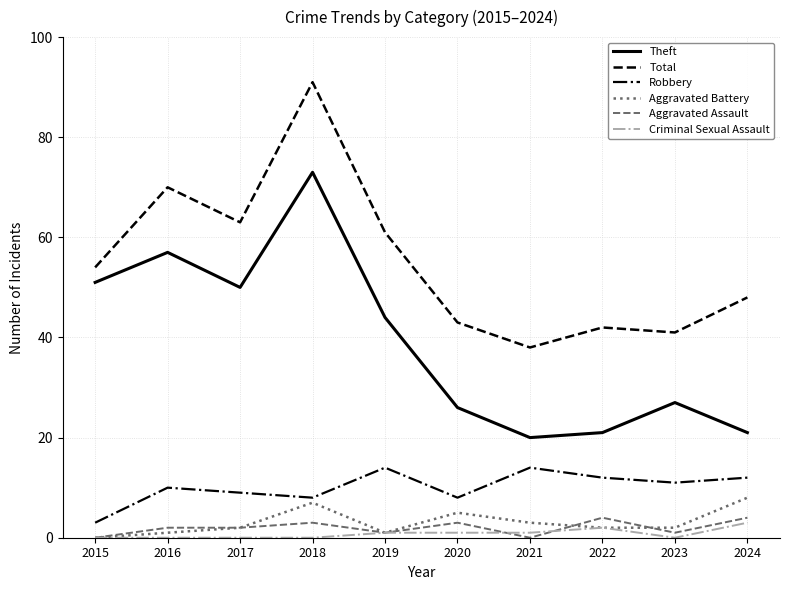

What is the sum of all Total values?

551